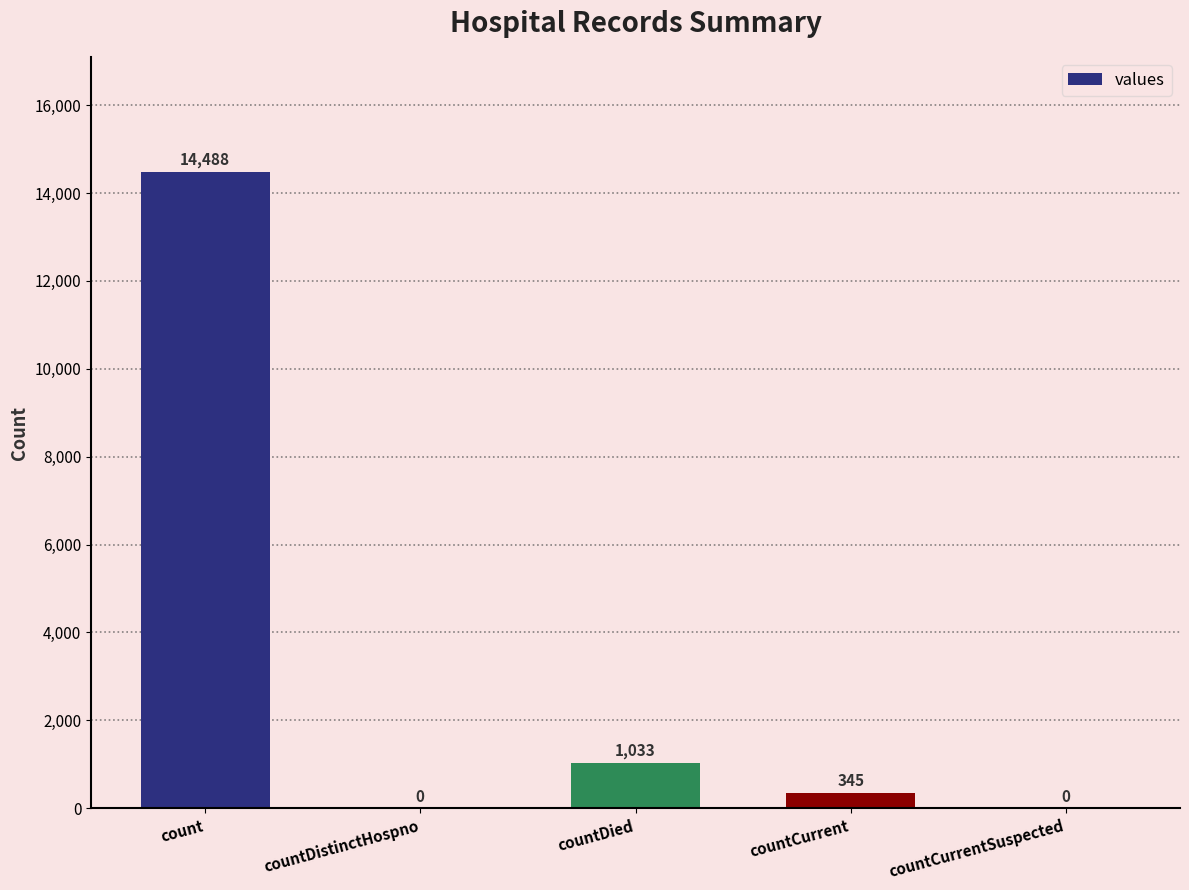

Reading left to right, what are all the values shown in this chart?

count=14488	countDistinctHospno=0	countDied=1033	countCurrent=345	countCurrentSuspected=0